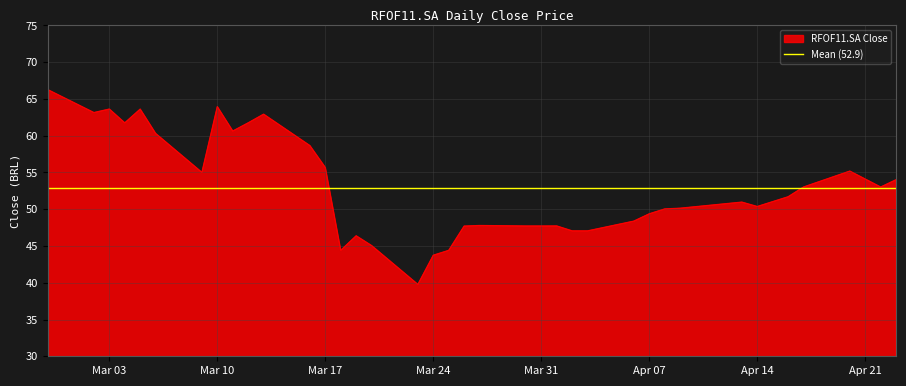

True or false: RFOF11.SA Close has a value of 49.4 at Apr 07.

True